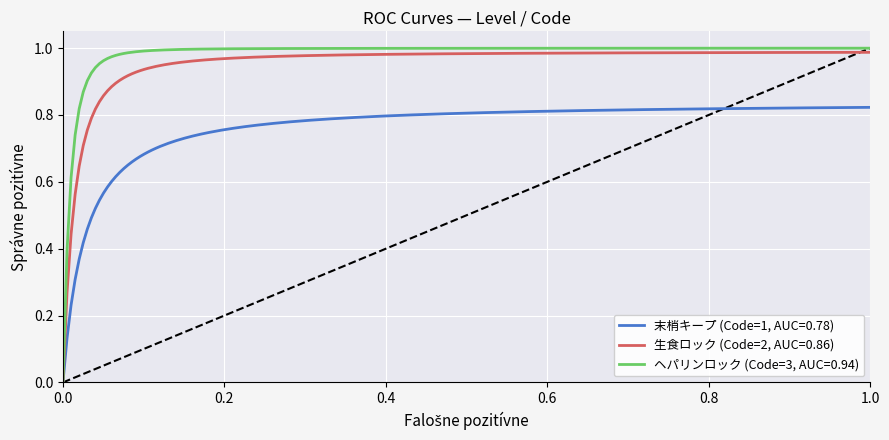

Which series has the widest spread of values?

ヘパリンロック (Code=3, AUC=0.94)